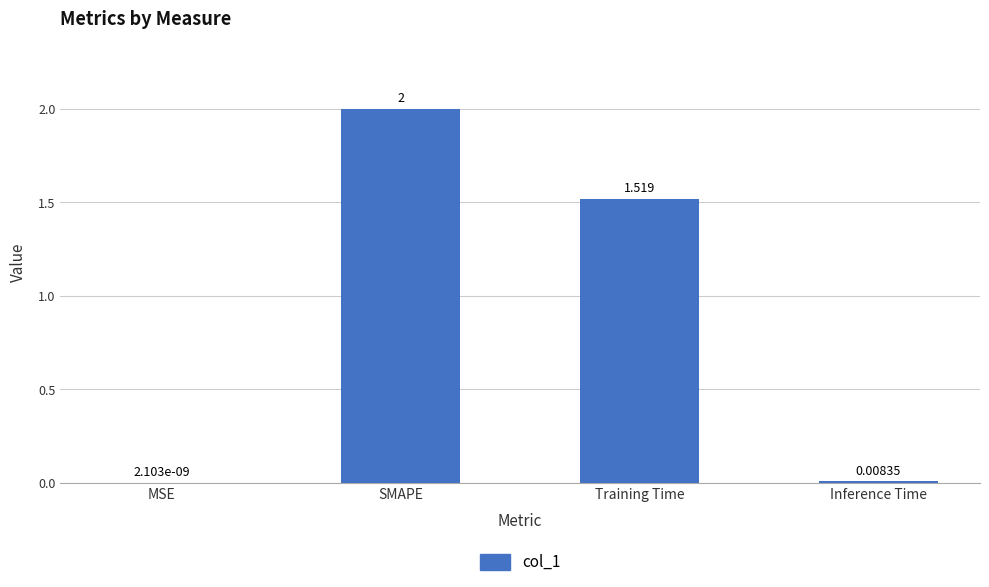

Where does the data first go above 1?

SMAPE